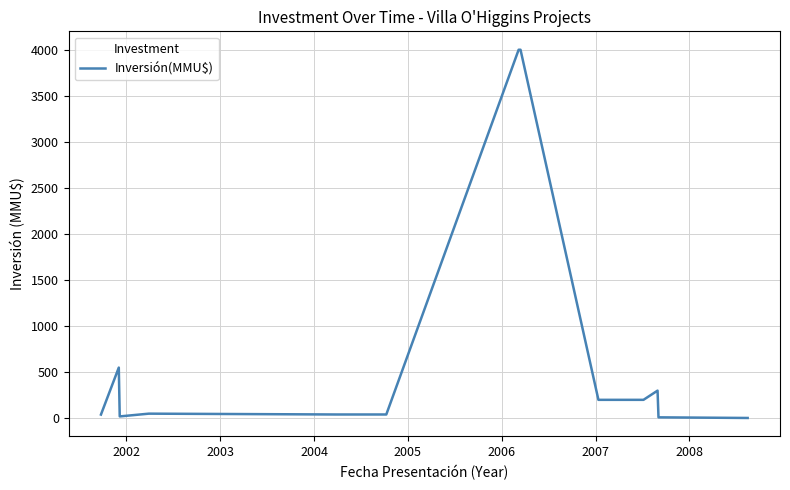

What is the difference between the maximum and minimum values?

3996.8